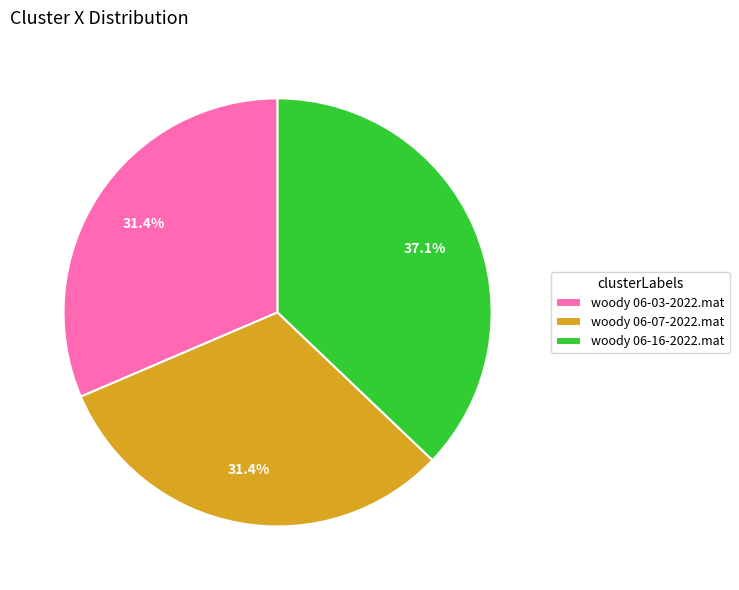

What is the largest slice in the pie chart?

woody 06-16-2022.mat